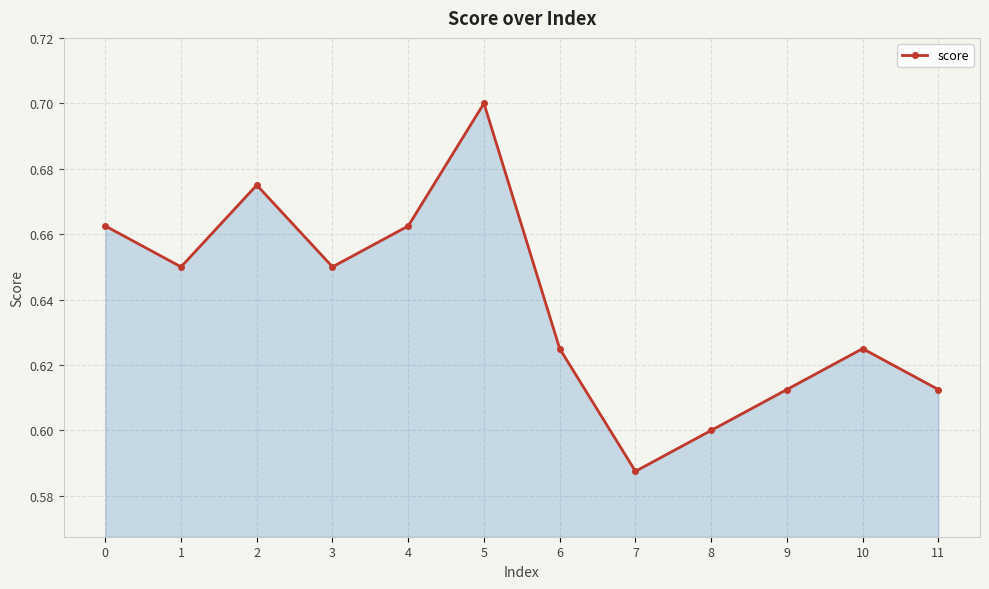

True or false: there are more than 2 points higher than both neighbors.

True